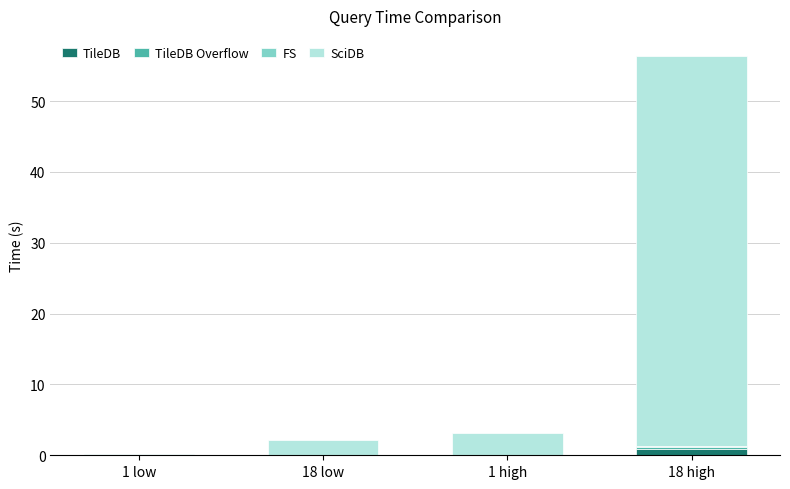

At which category is the sum across all series the highest?

18 high